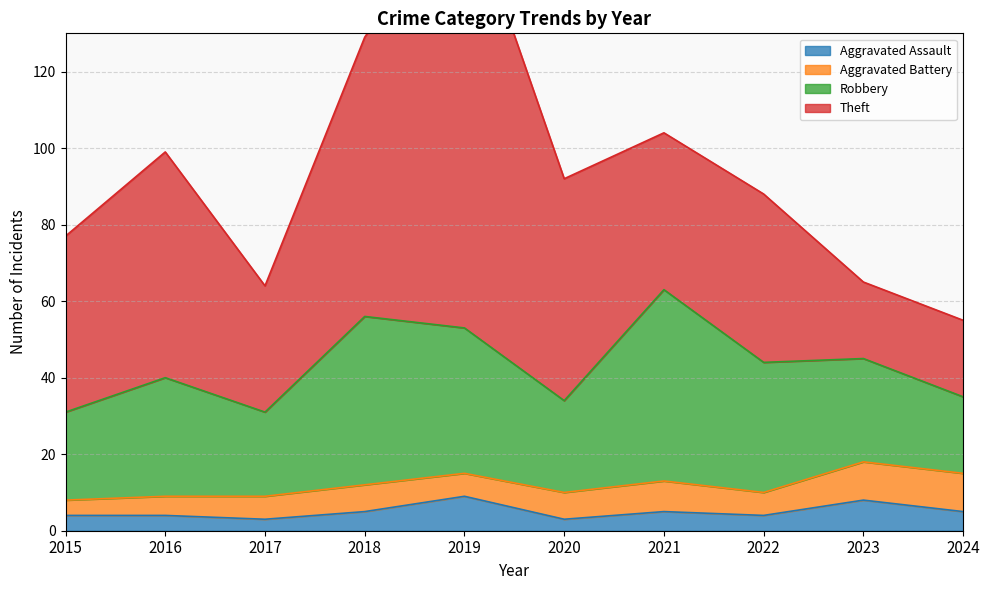

List the labels in order of Aggravated Battery value, smallest first.

2015, 2016, 2017, 2019, 2022, 2018, 2020, 2021, 2023, 2024